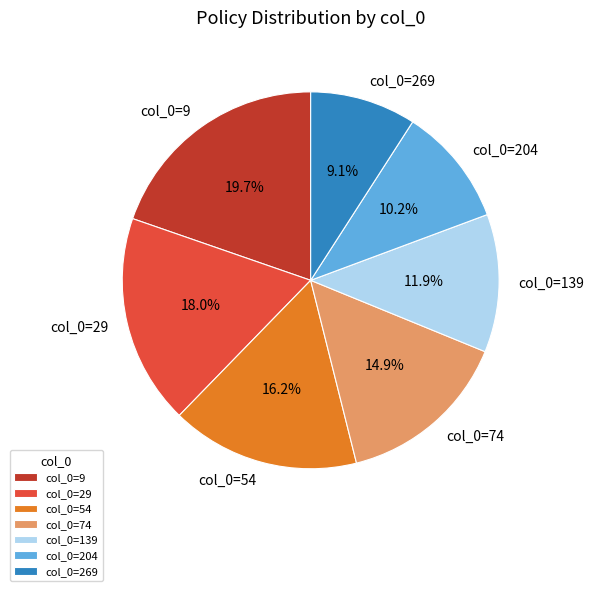

Is there any slice that represents more than half of the pie?

No